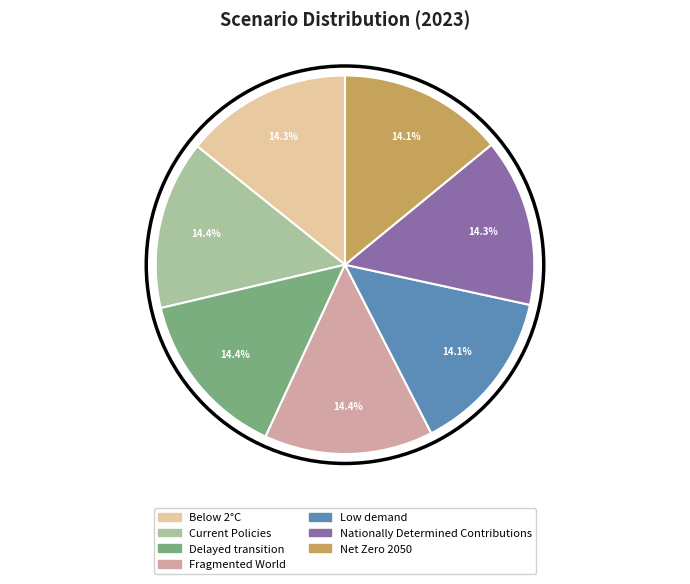

Is the sum of Below 2°C and Fragmented World greater than half?

No